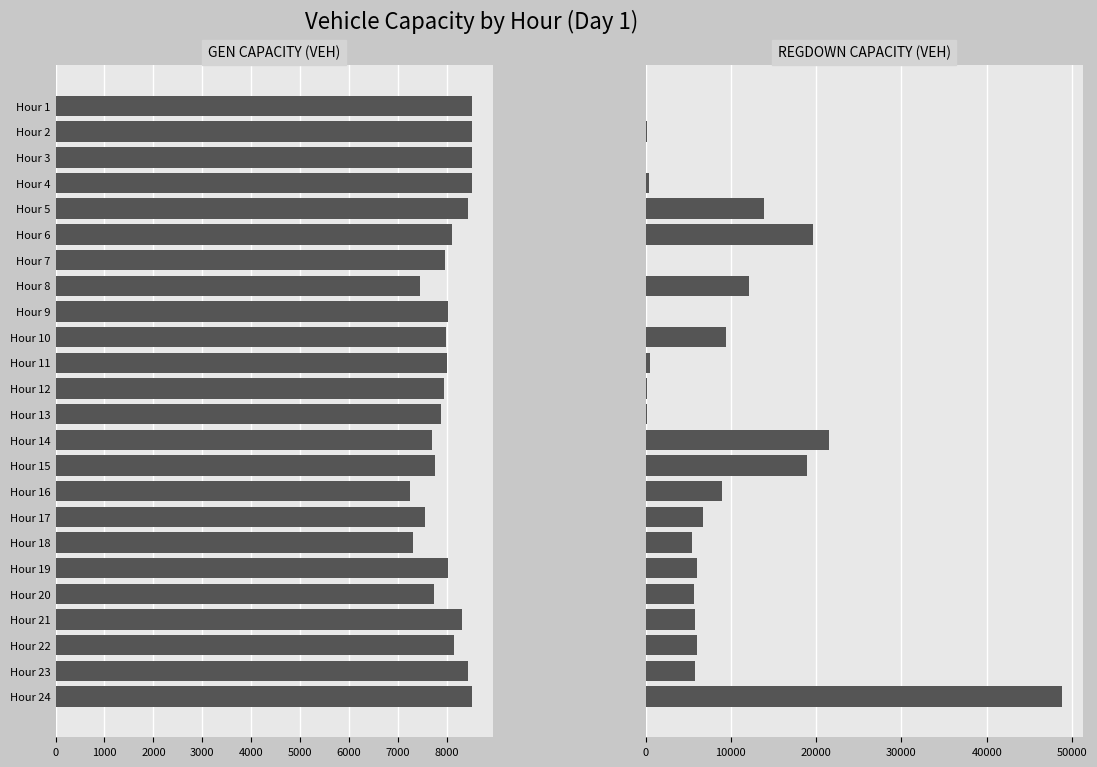

Which series has the largest total across all categories?

regdown_capacity_veh